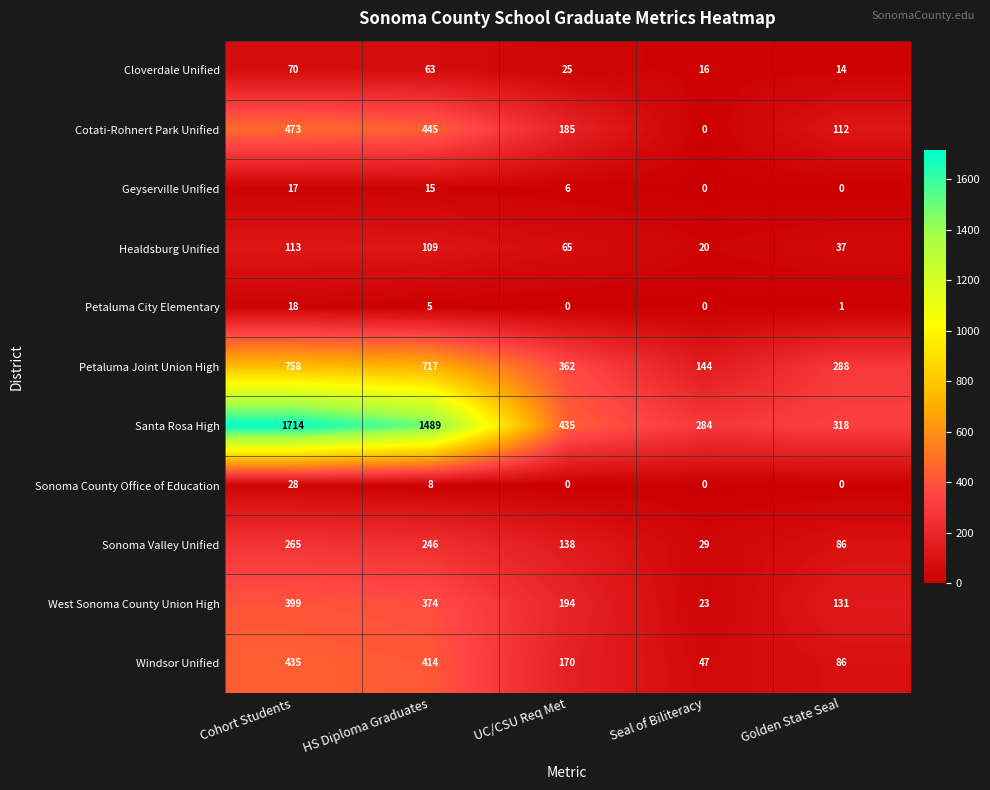

Count the number of data series in this chart.

11